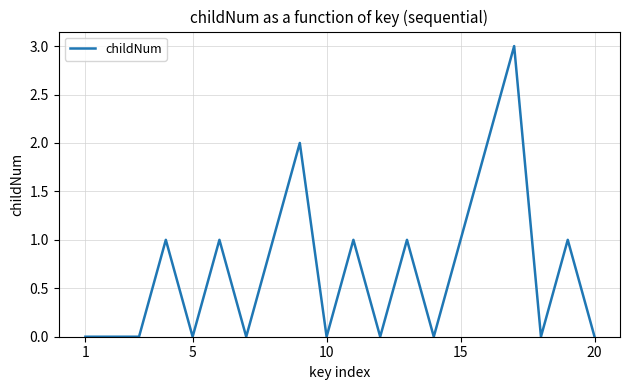

What is the greatest value displayed?

3